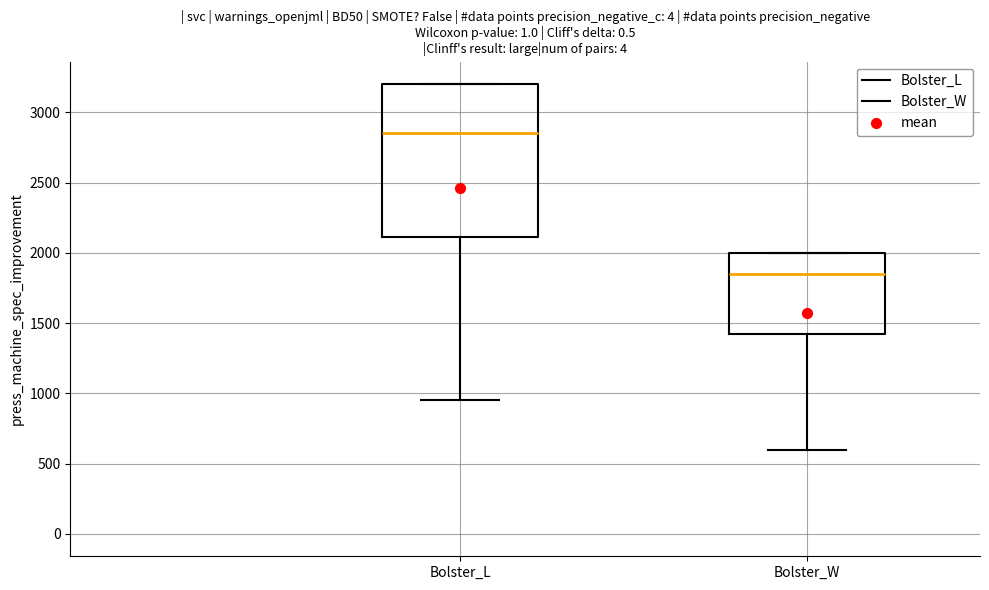

Which box has the highest median line?

Bolster_L